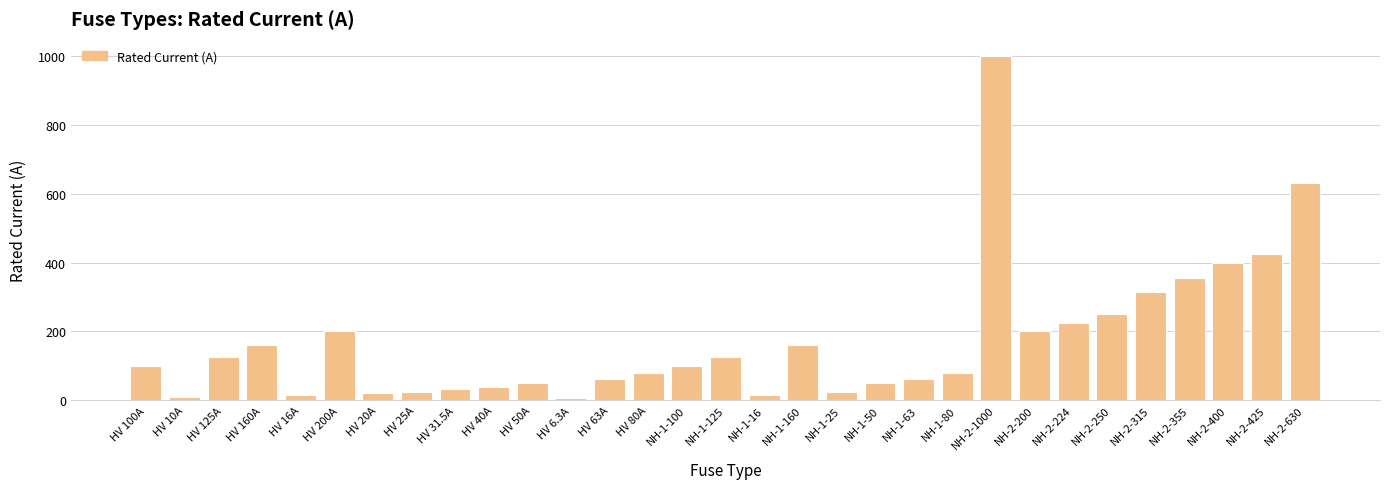

What is the greatest value displayed?

1000.0